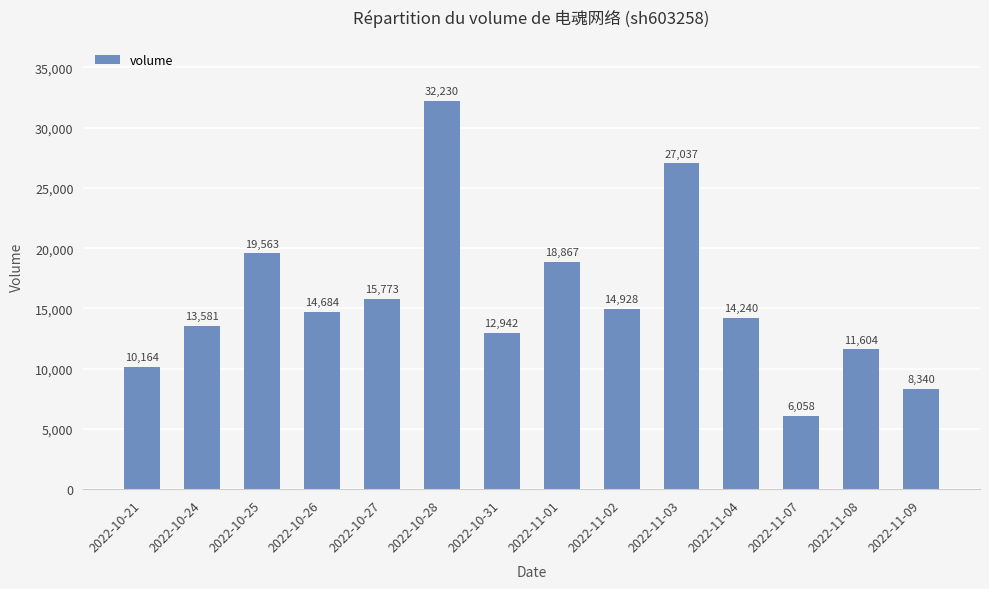

What is the change in value from 2022-10-21 to 2022-11-09?

-1824